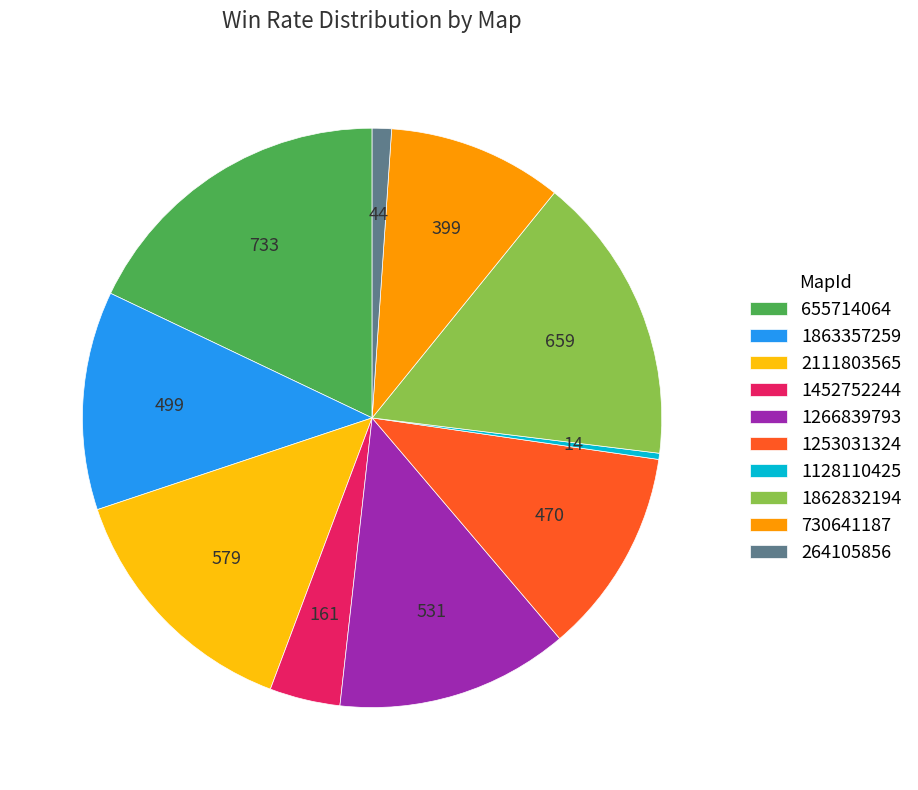

Approximately how many times larger is the value at 1862832194 compared to 655714064?

0.9